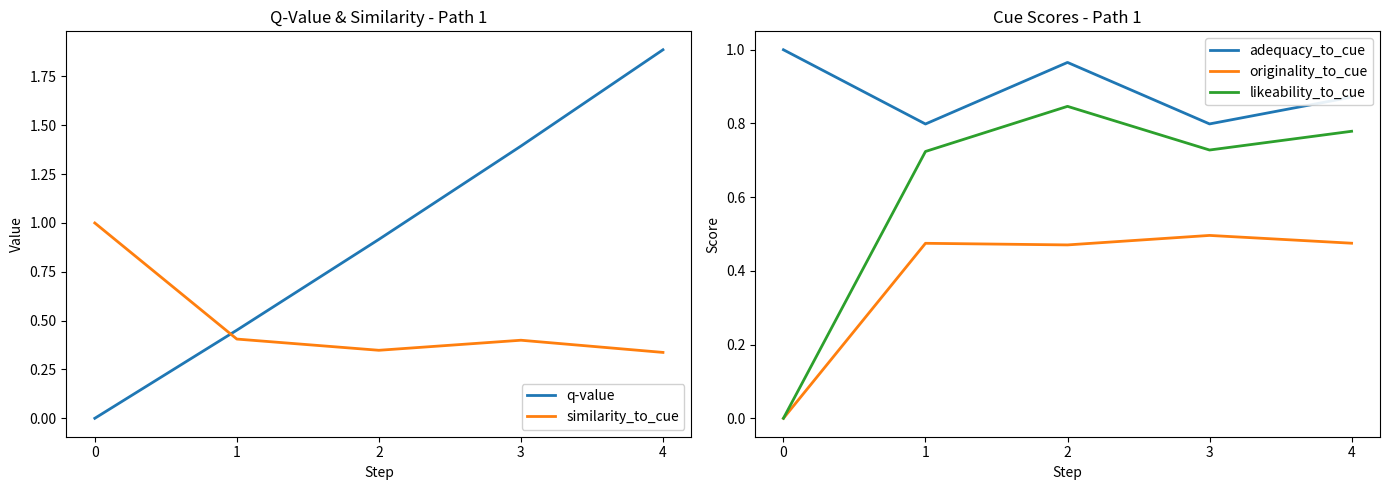

Where is adequacy_to_cue nearest to the value 0?

1